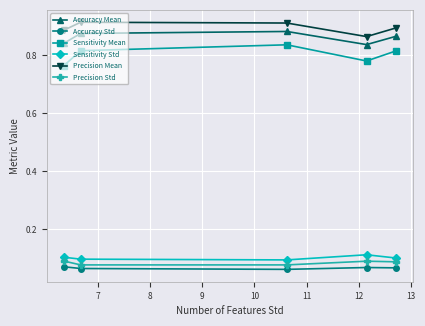

At how many categories does at least one series exceed 0?

5